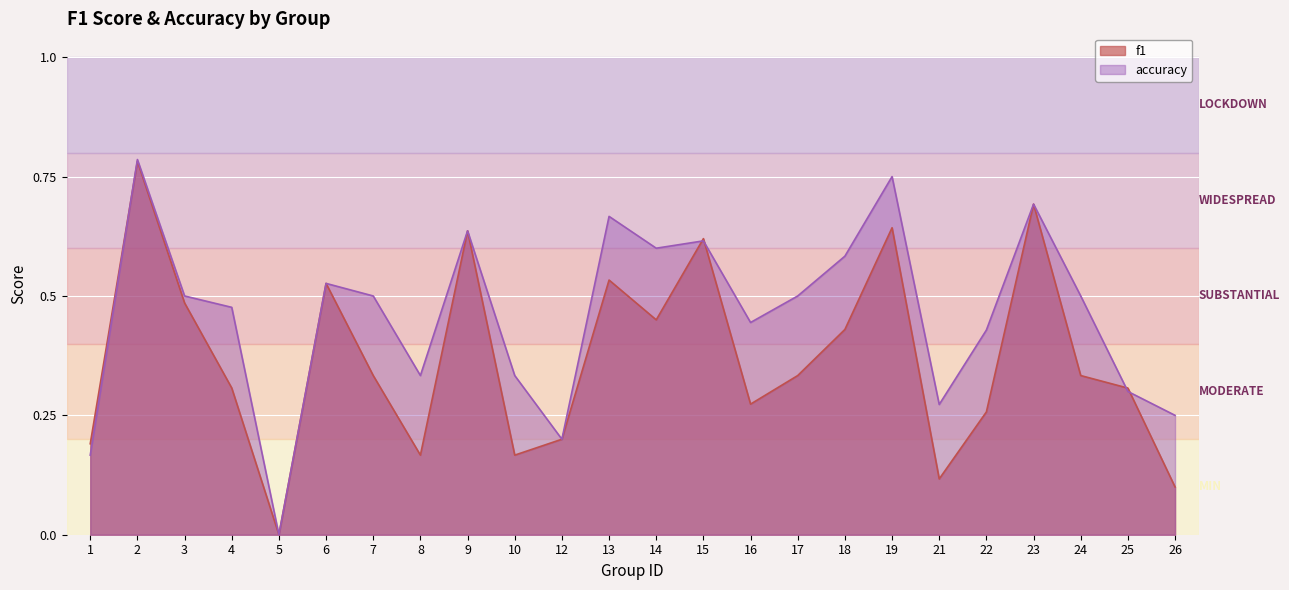

Which series ends up on top after the final intersection of accuracy and f1?

accuracy